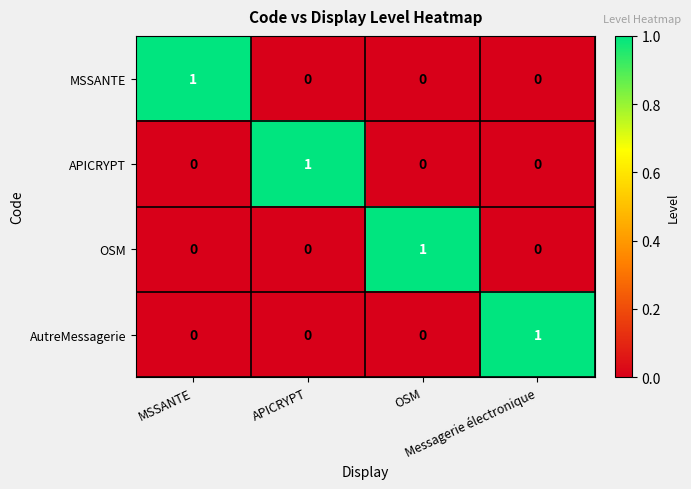

How many categories are shown in the chart?

4